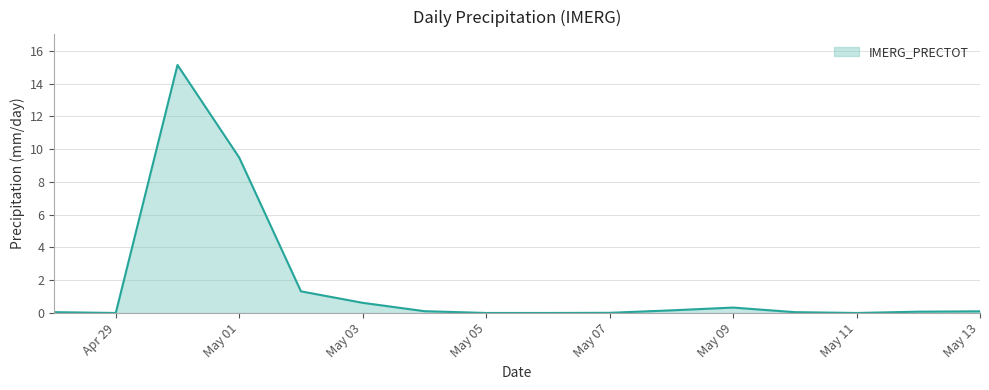

What is the maximum value shown in the chart?

15.1